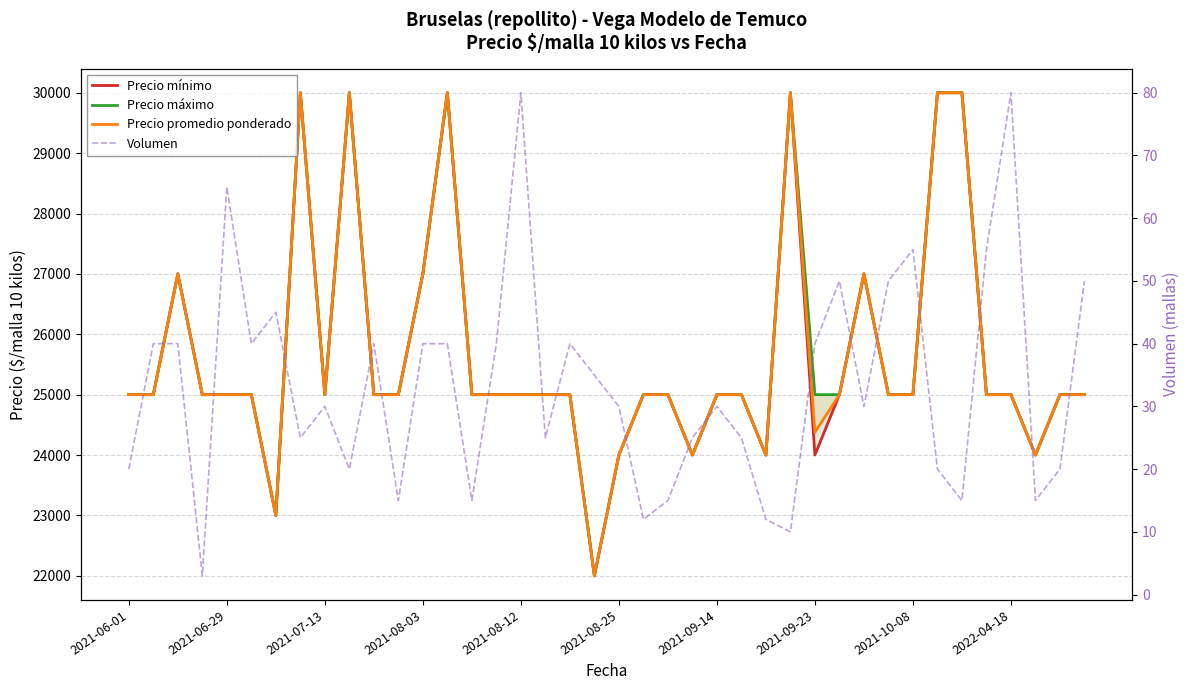

Rank the series by their maximum value, from highest to lowest.

Precio mínimo, Precio máximo, Precio promedio ponderado, Volumen